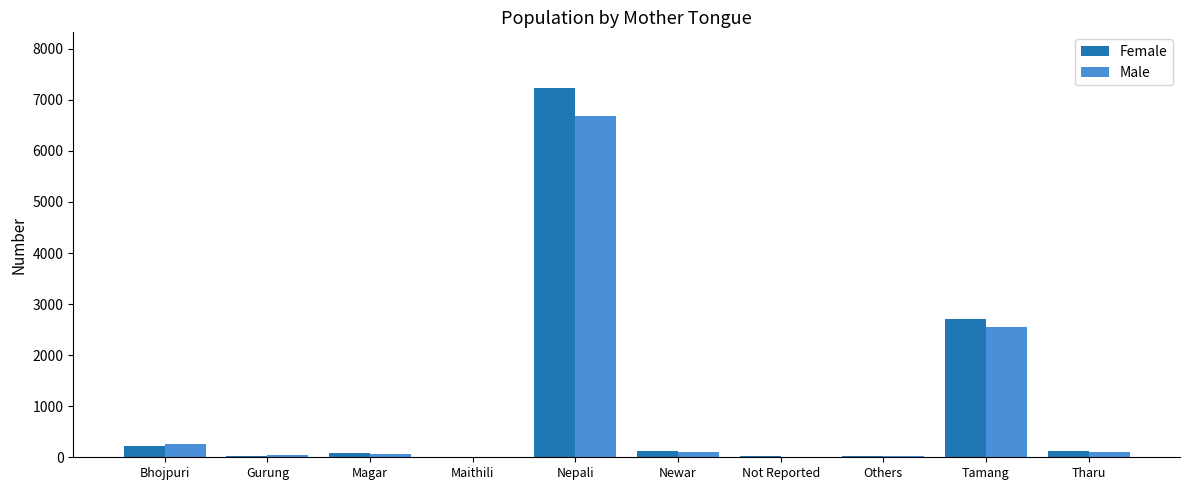

Which series changed the most between Bhojpuri and Tamang?

Female